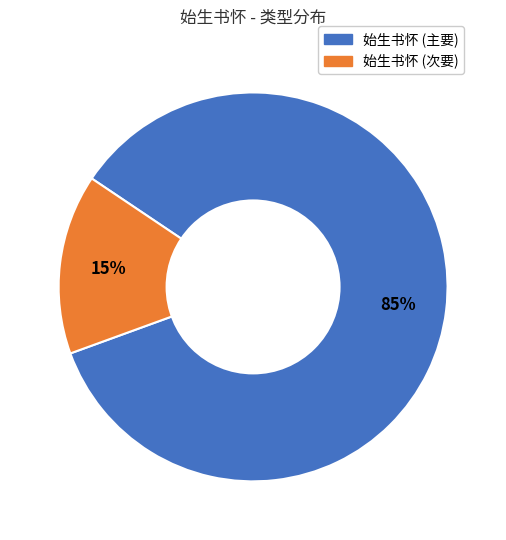

Is it true that 始生书怀 (次要) is 4% of the pie?

False